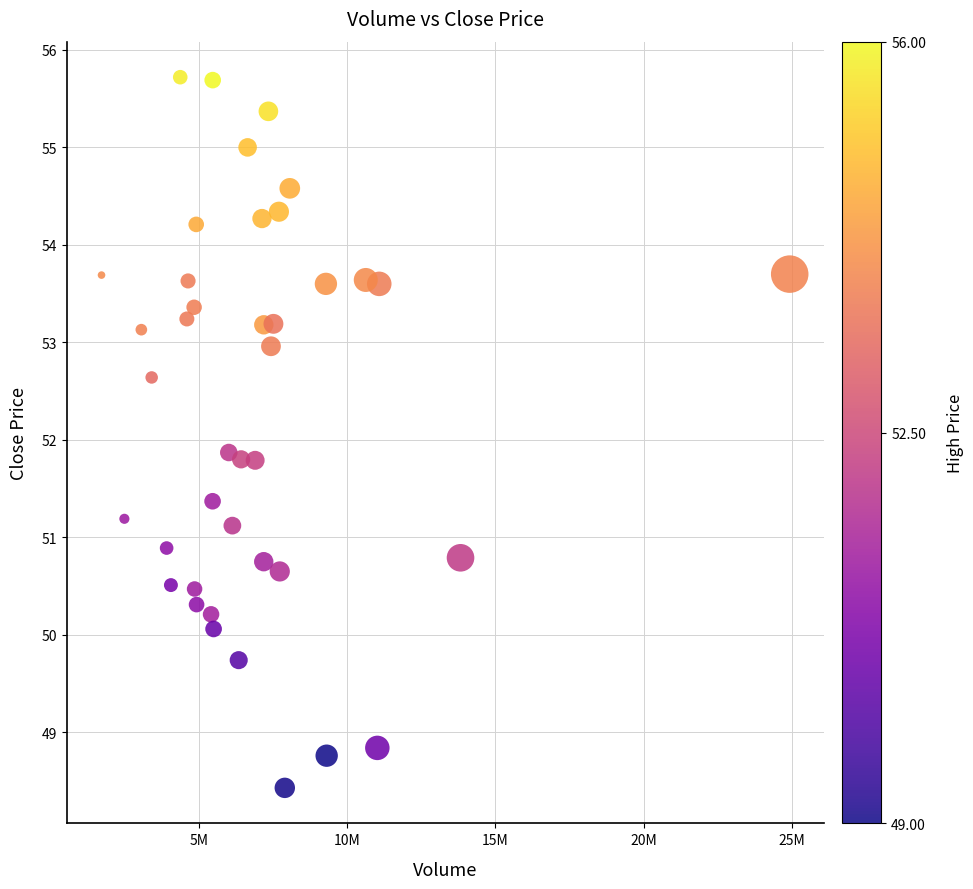

What is the range of Y values (max minus min)?

7.3